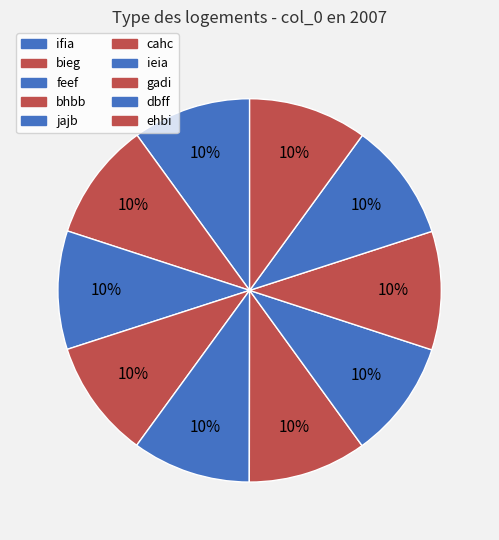

Is there any slice that represents more than half of the pie?

No